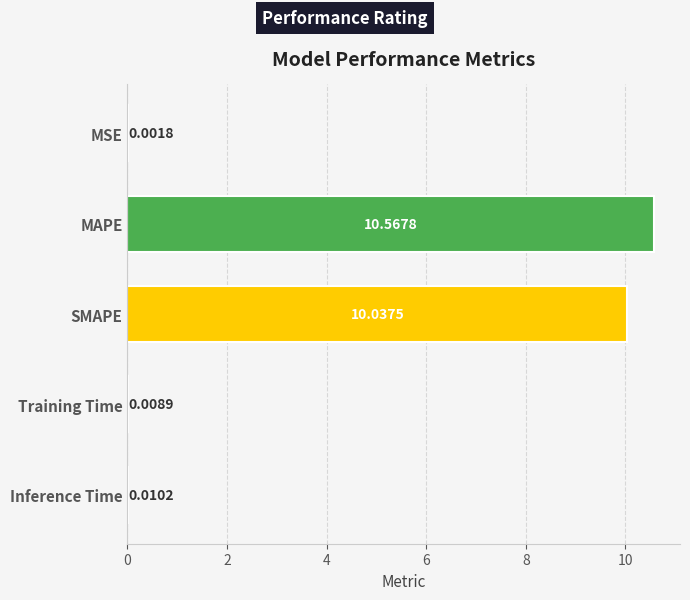

What is the sum of all values?

20.6